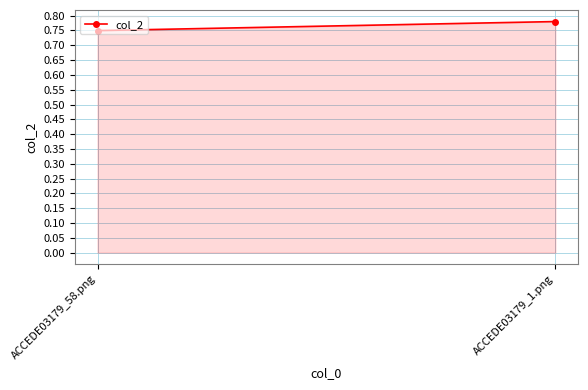

What is the sum of all values?

1.5